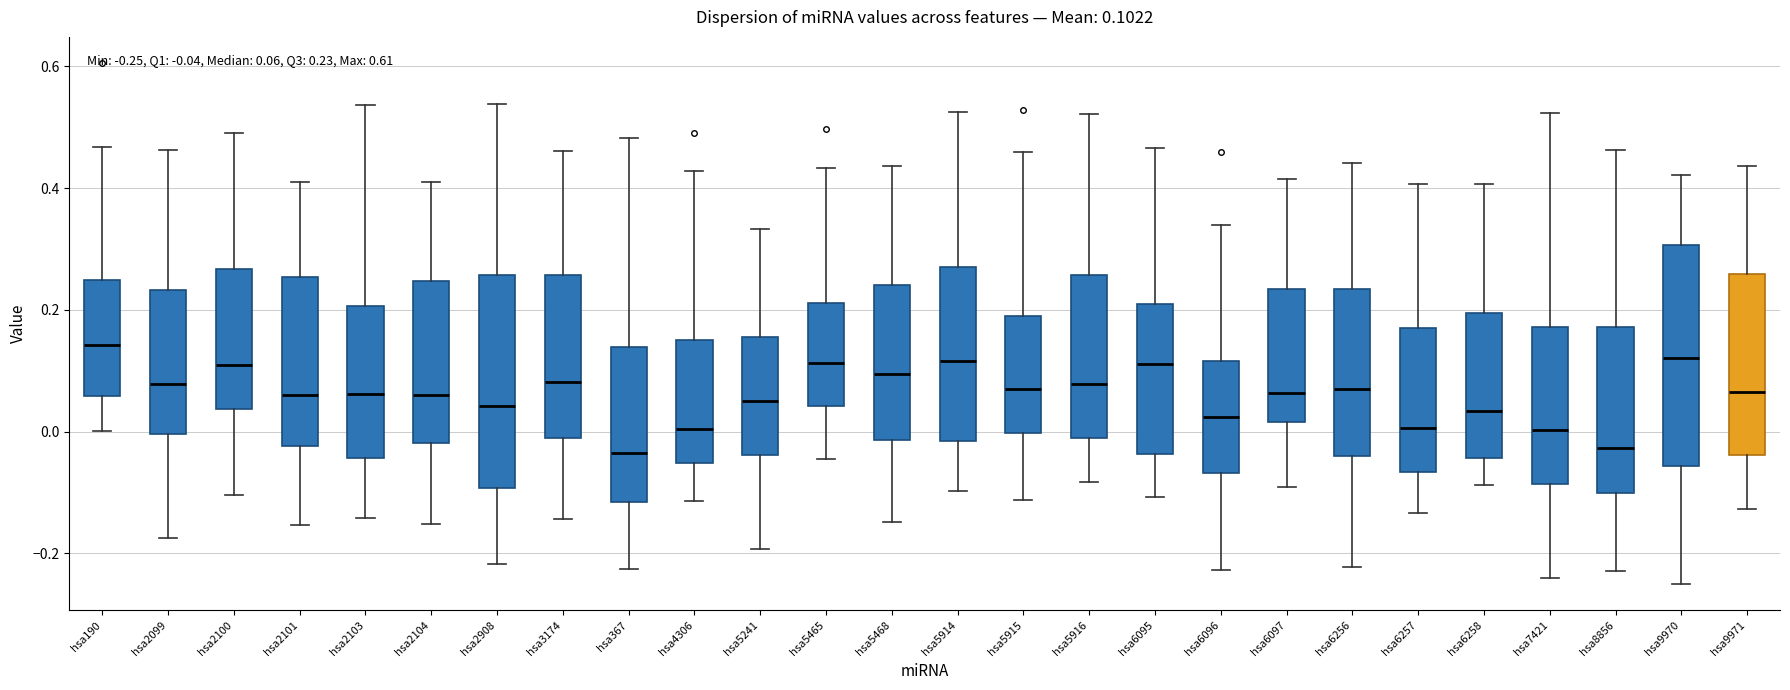

Which box's median line is the highest?

hsa190